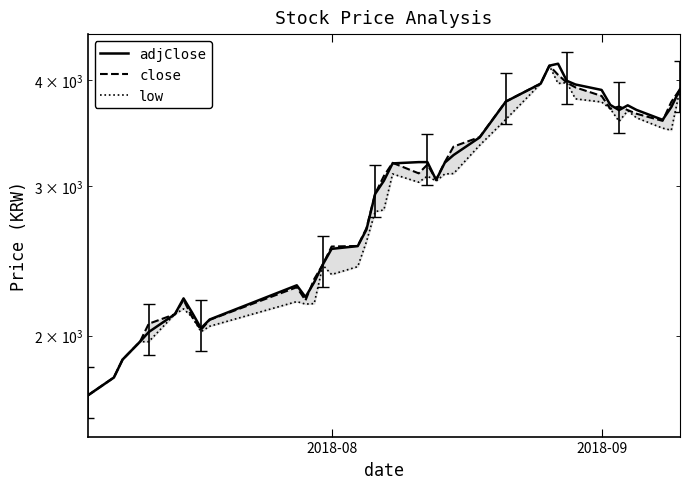

What is the smallest value displayed?

1700